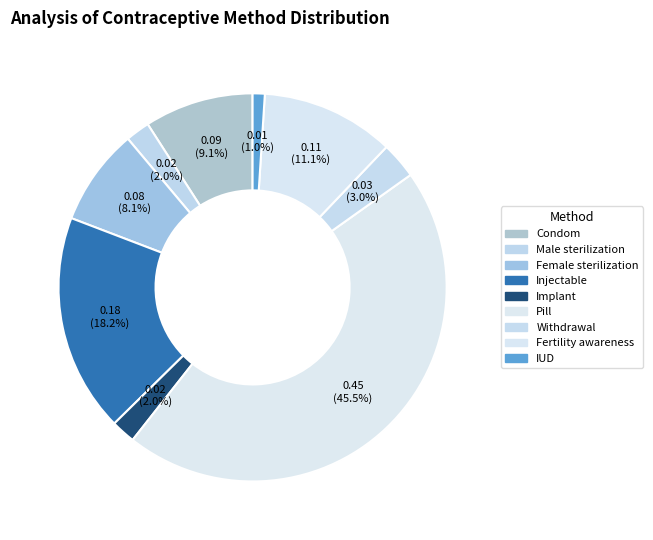

To the nearest percent, what is the difference between the Injectable and Pill slice percentages?

27%